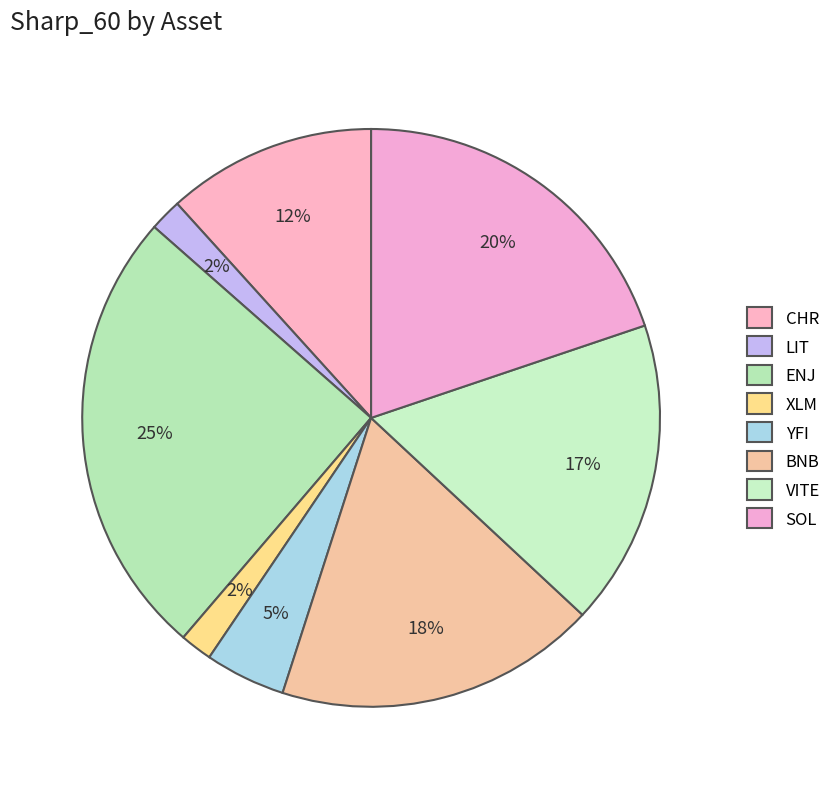

Does ENJ account for over 50% of the chart?

No